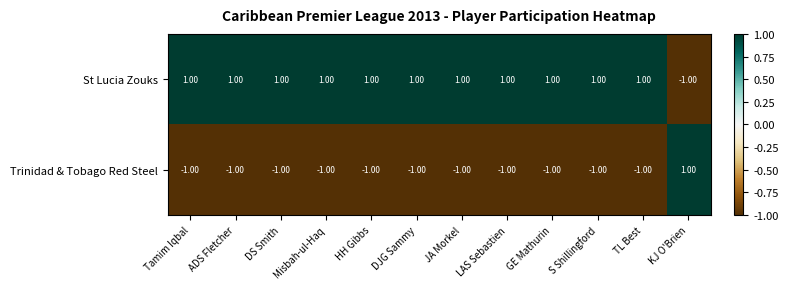

Which category has the lowest value in the St Lucia Zouks series?

KJ O'Brien